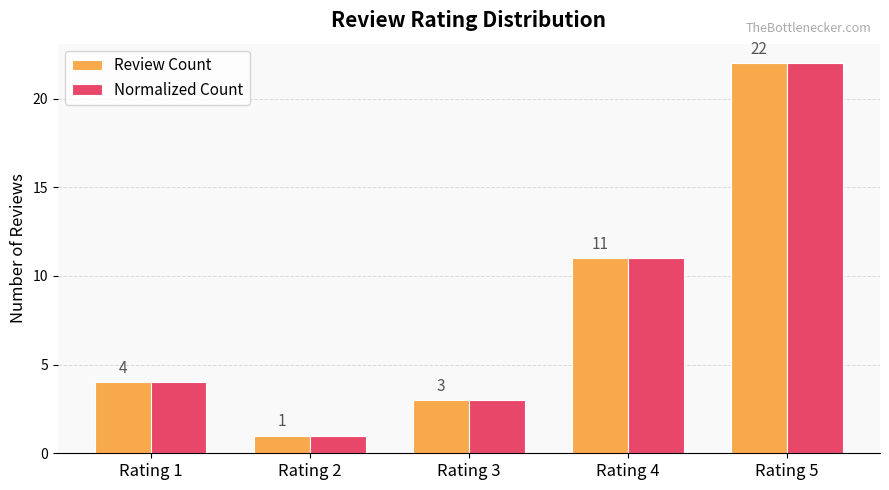

What are all the series names shown in the legend?

Review Count, Normalized Count